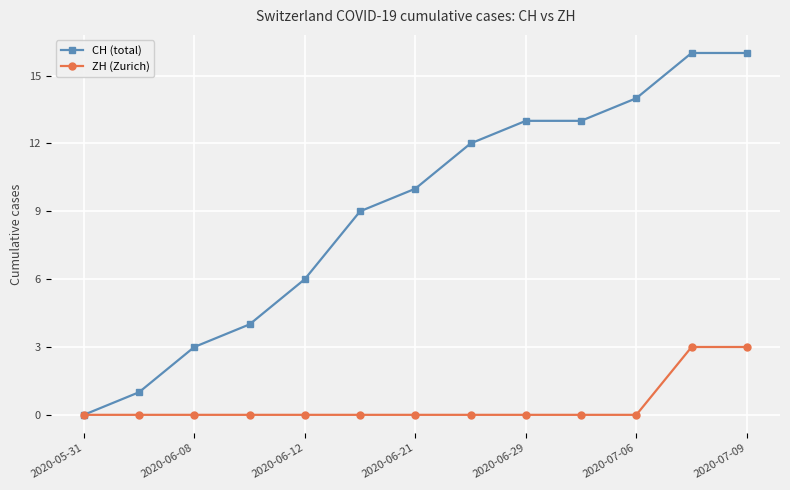

Does the chart display data point markers on the line(s)?

Yes